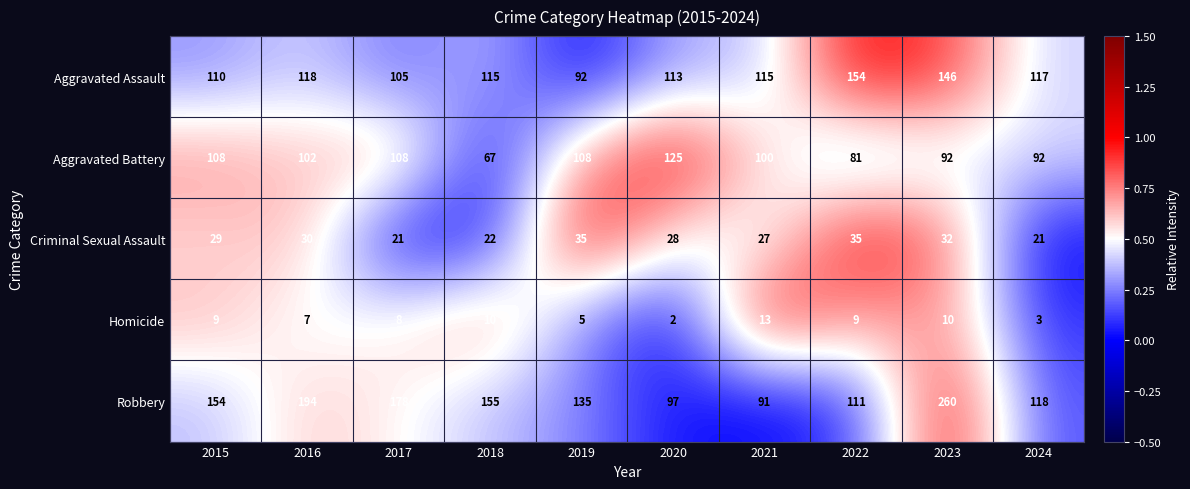

The Robbery series shows 97 at 2020. True or false?

True